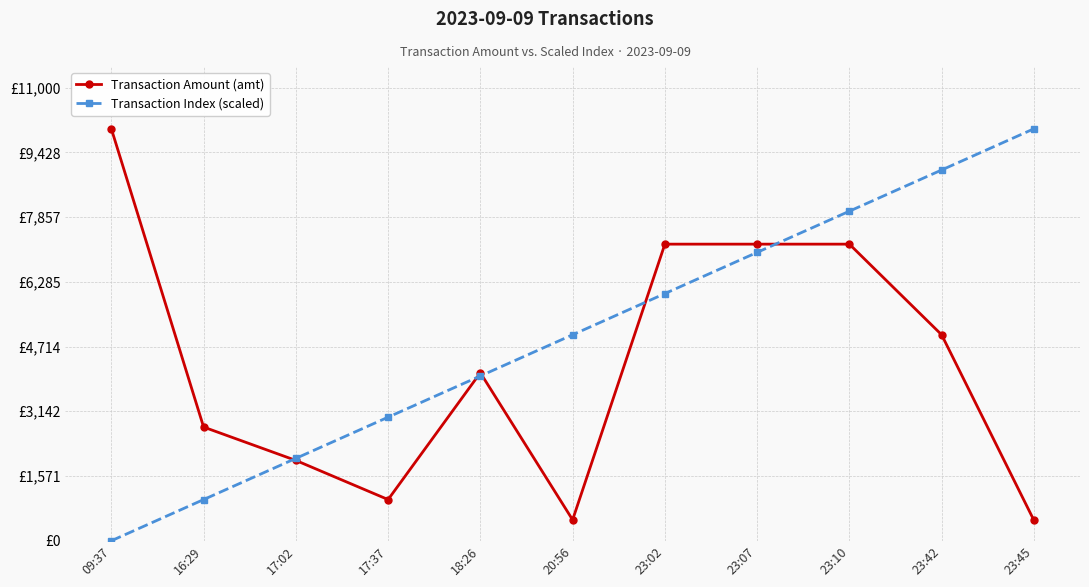

Which label corresponds to the smallest value in the chart?

09:37